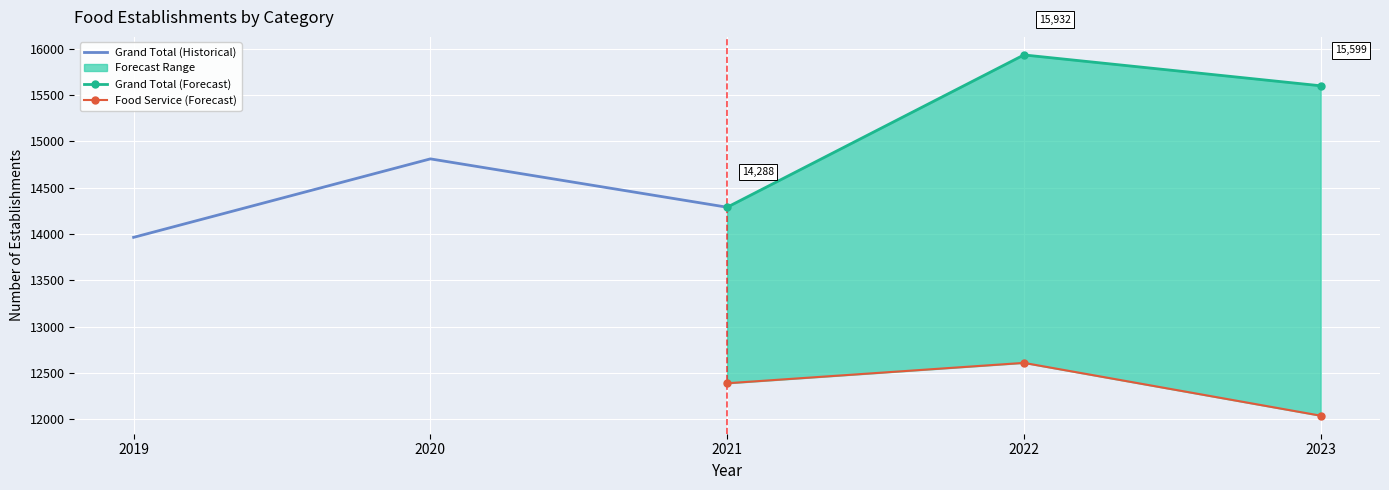

Which series has the largest total across all categories?

Grand Total (Forecast)